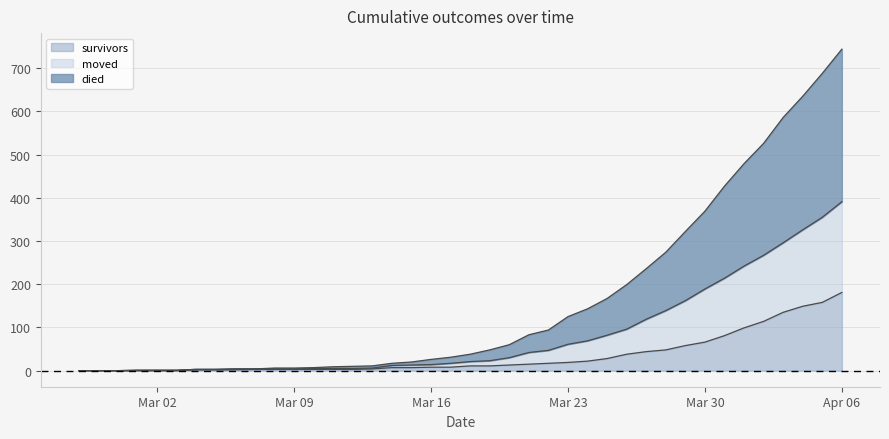

The value of moved at 2020-03-18 is 27. True or false?

False